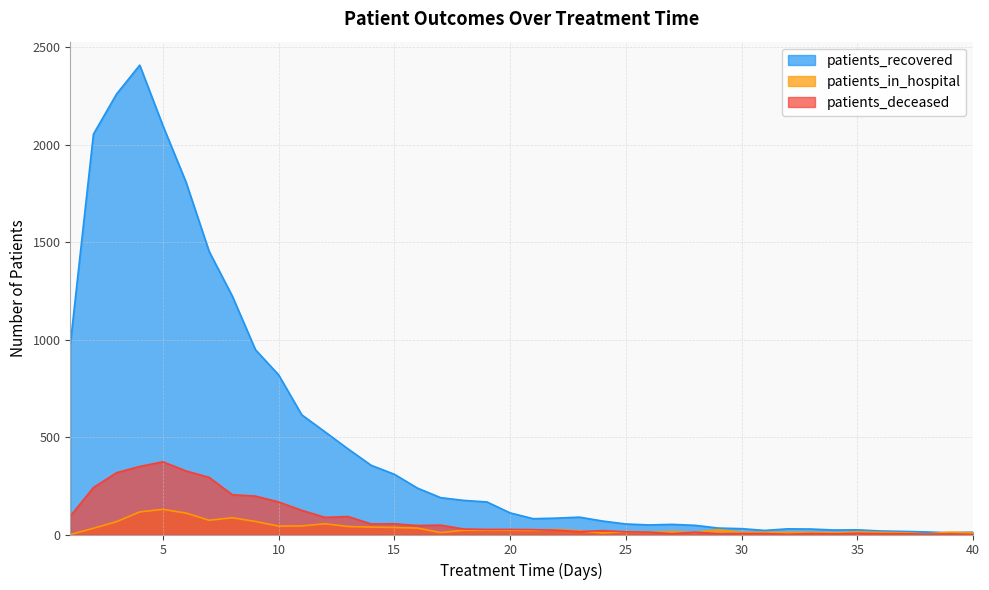

Where do patients_recovered and patients_in_hospital first cross each other?

38 and 39